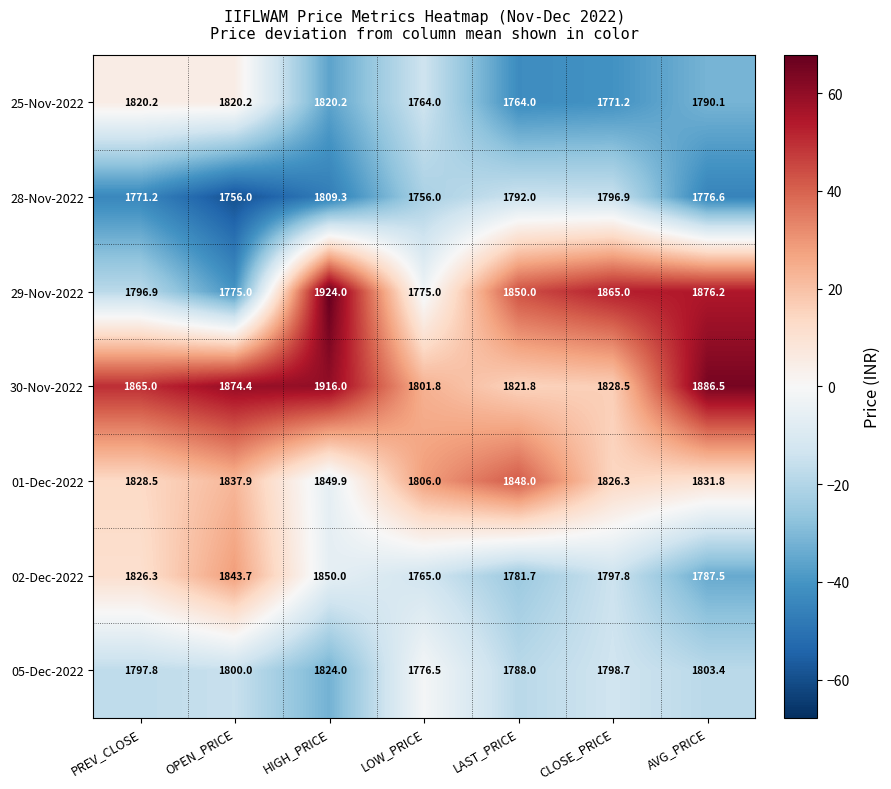

Where does the 25-Nov-2022 series first go above 1790?

PREV_CLOSE